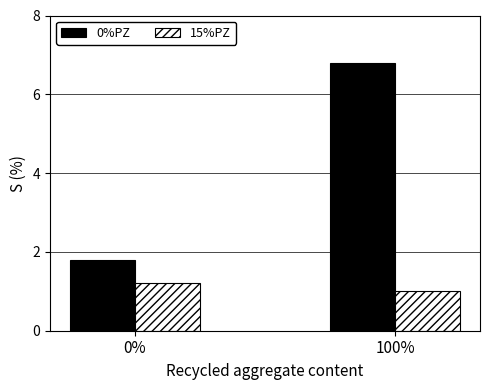

At 100%, list the series in order from smallest to largest.

15%PZ, 0%PZ